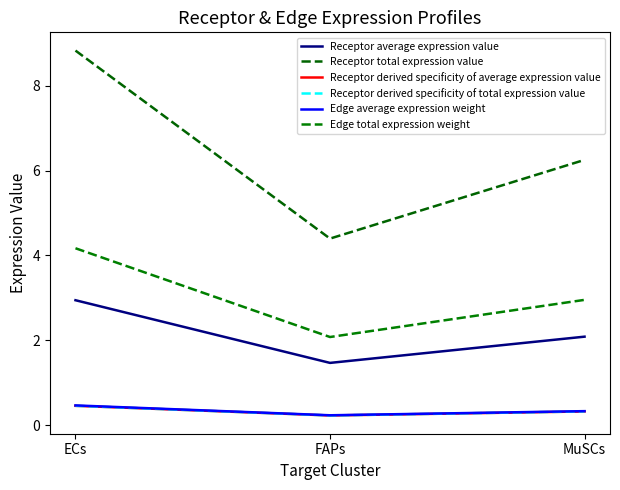

Is this an area chart (filled region under the line)?

No